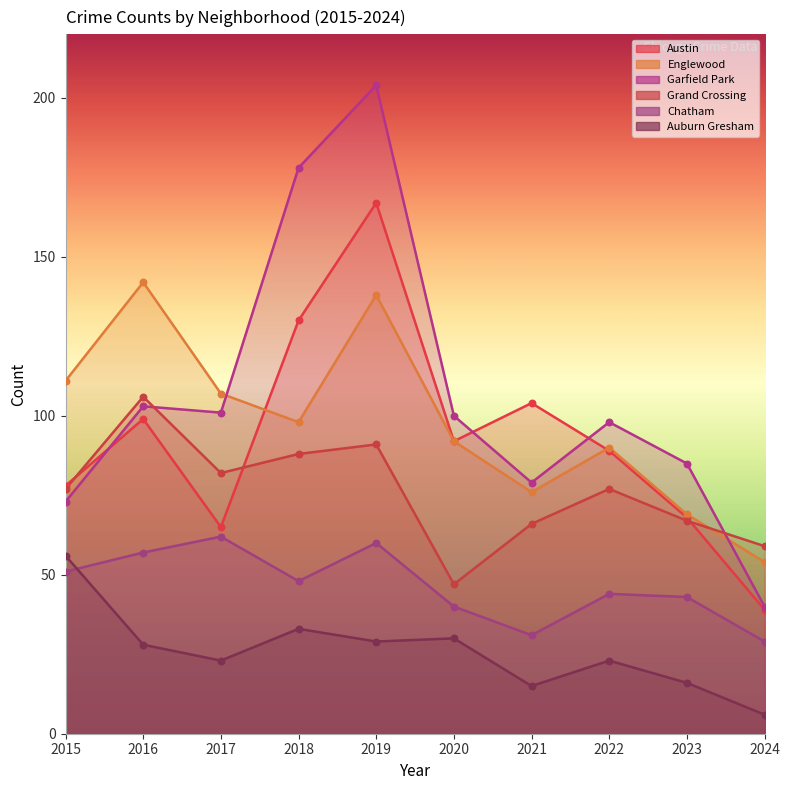

What are all the series names shown in the legend?

Austin, Englewood, Garfield Park, Grand Crossing, Chatham, Auburn Gresham